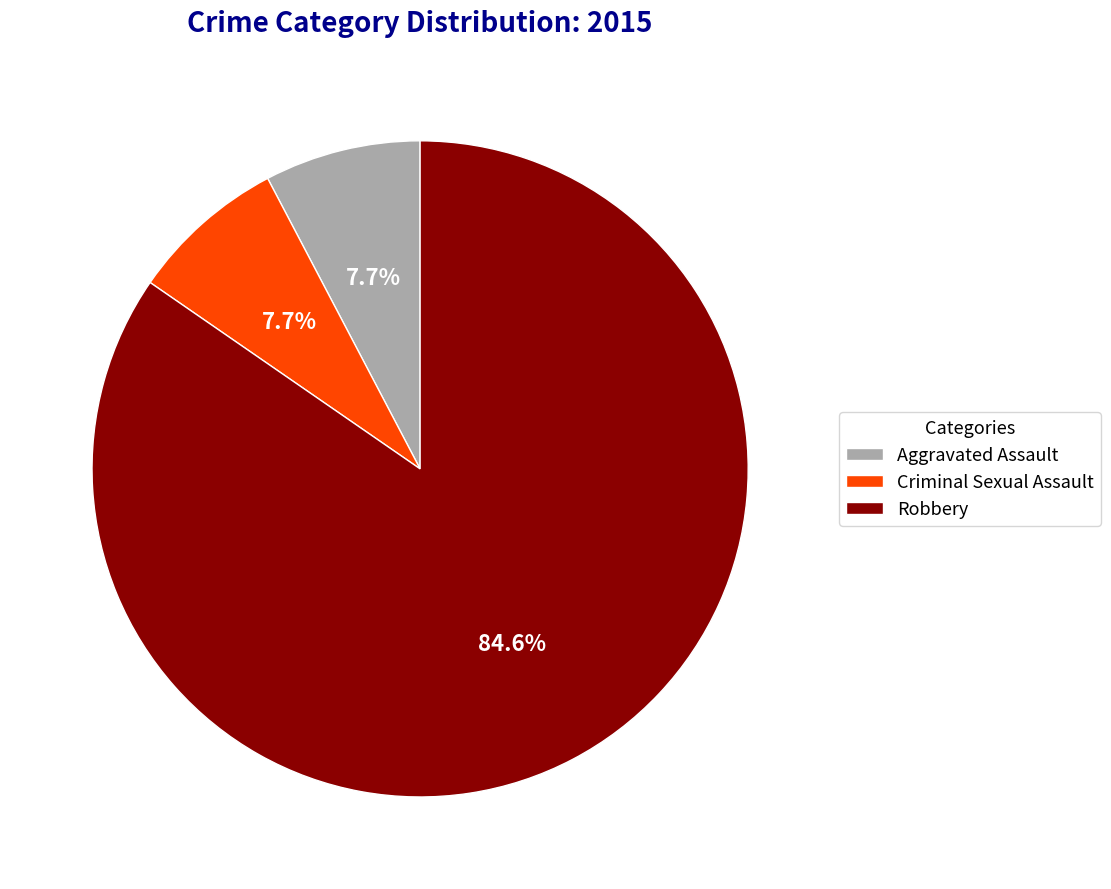

Which has a higher value, Robbery or Aggravated Assault?

Robbery